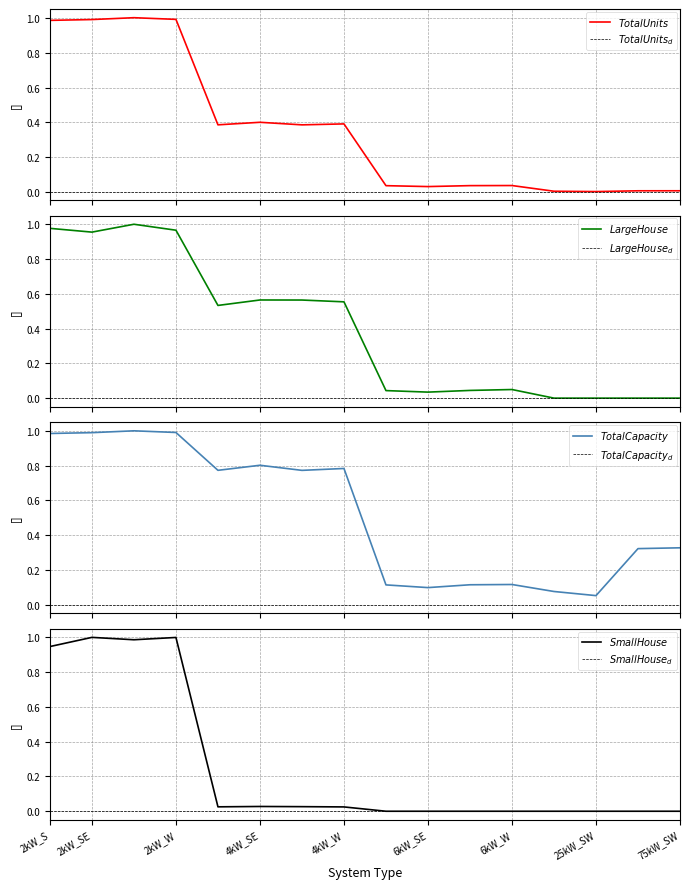

Does the chart have visible grid lines?

Yes